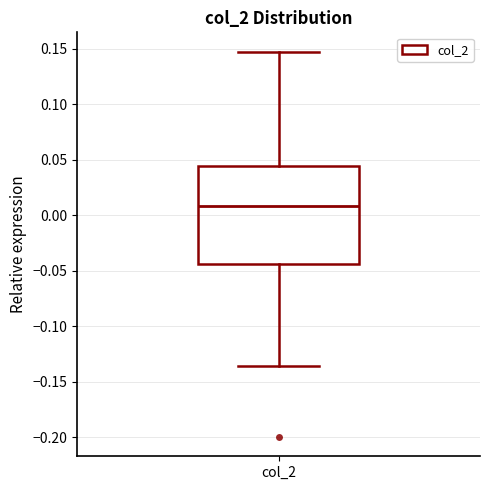

Where does the lower whisker of the box for col_2 end on the y-axis? The values are not printed on the chart, so give them approximately, as read against the axis.

-0.135